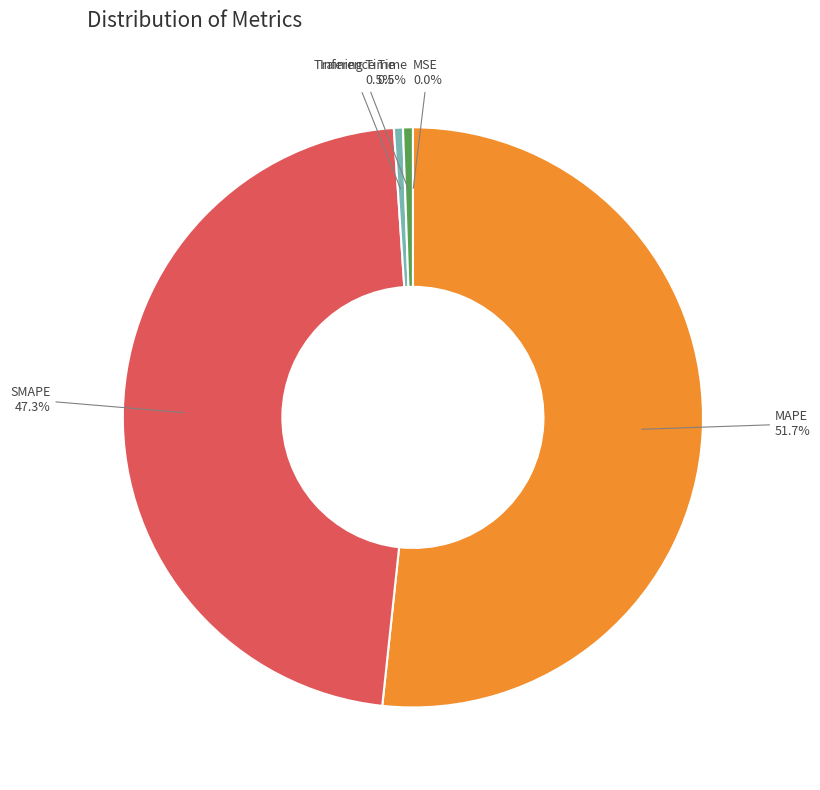

Which has a higher value, Training Time or SMAPE?

SMAPE